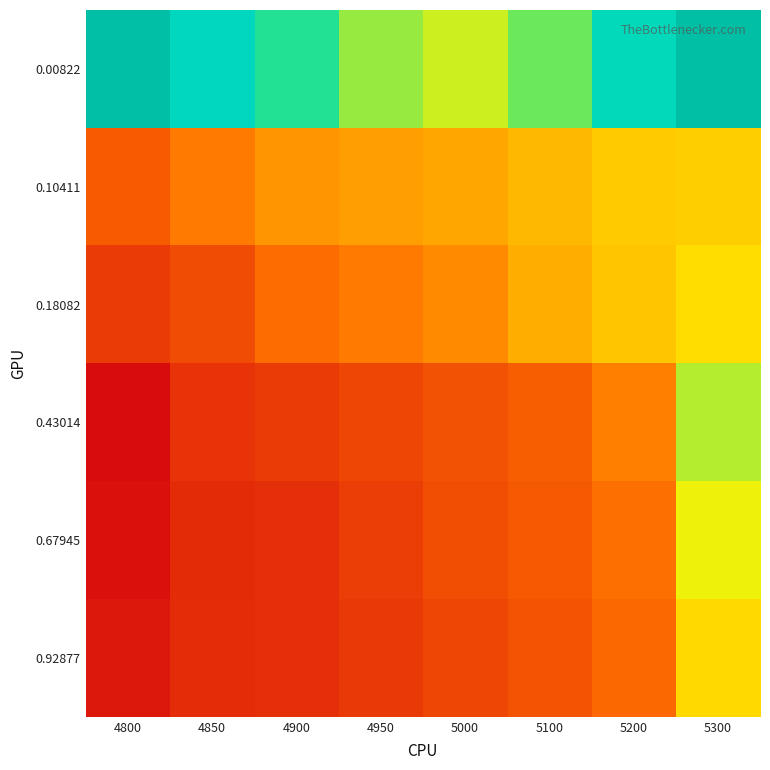

How many series are shown in this chart?

6